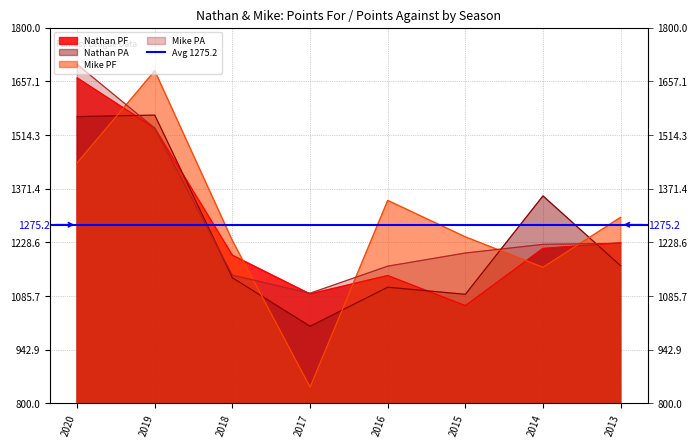

Which category has the lowest value in the Mike PF series?

2017